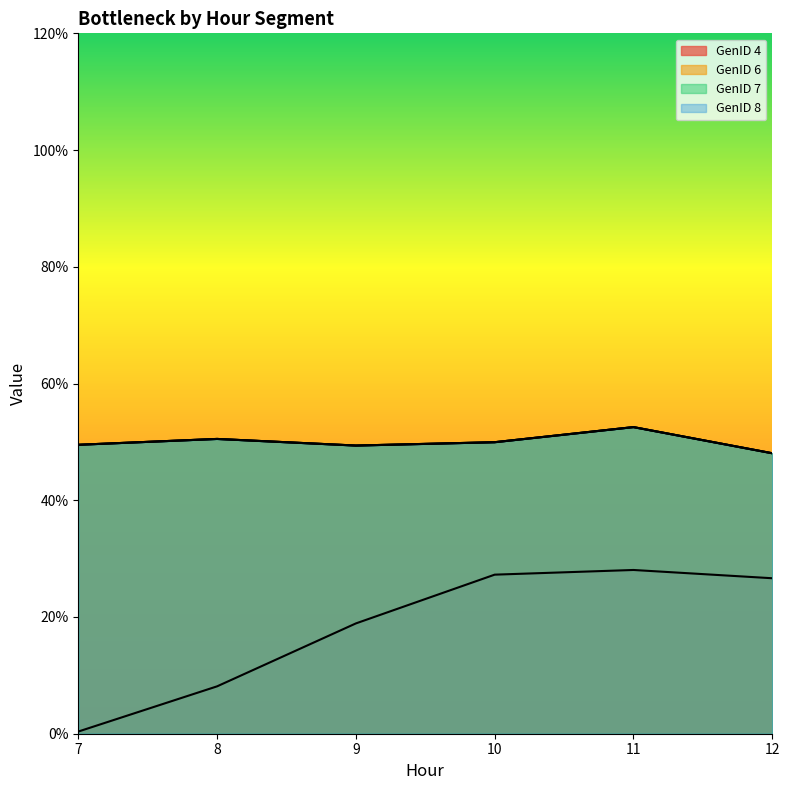

At which label is GenID 4 closest to 14?

9